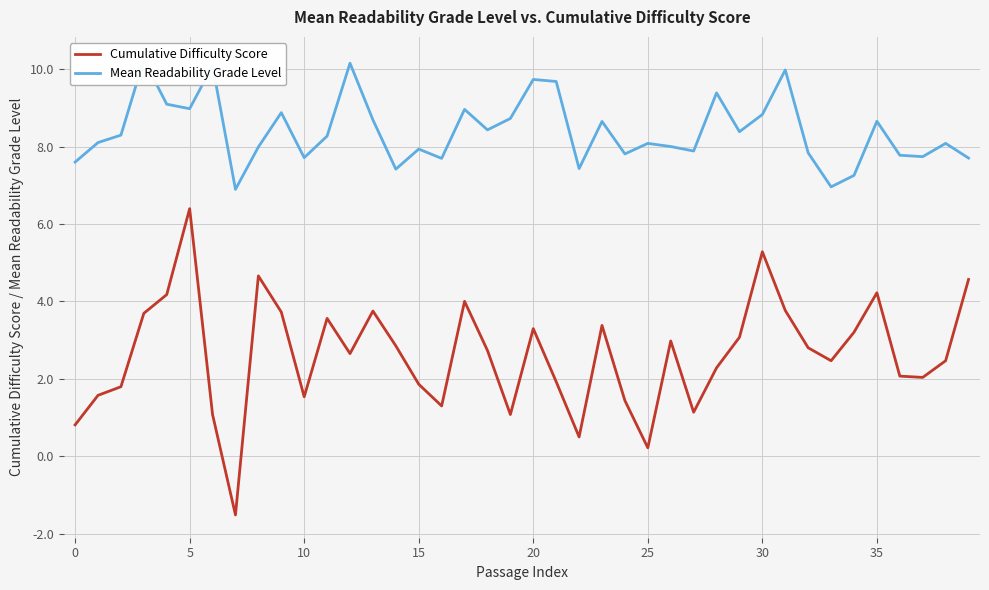

What is the lowest value of the Cumulative Difficulty Score series?

-1.5